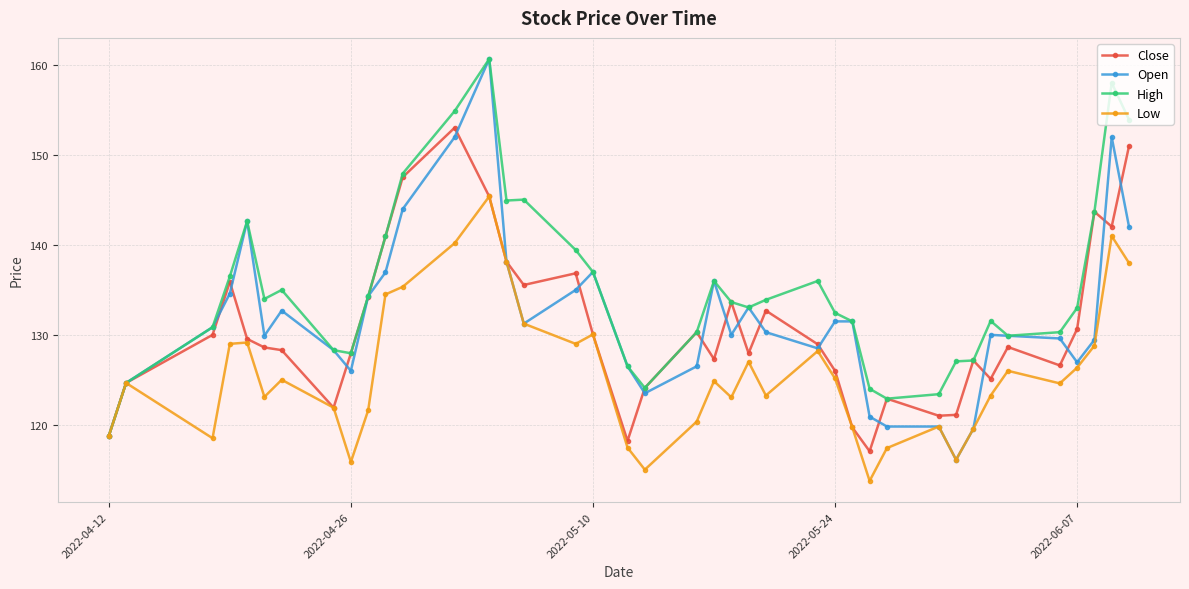

What is the difference between the maximum and minimum values in the Open series?

44.6